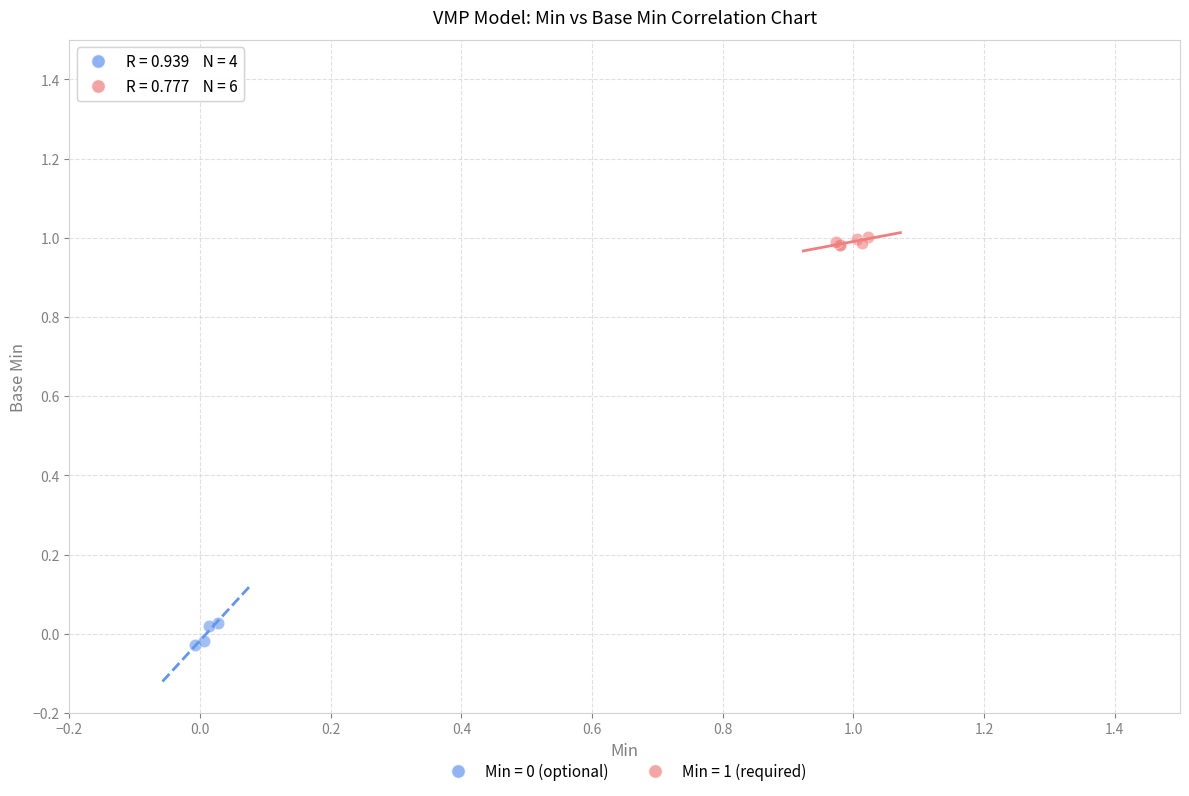

Which series reaches the maximum Y coordinate?

Min = 1 (required)